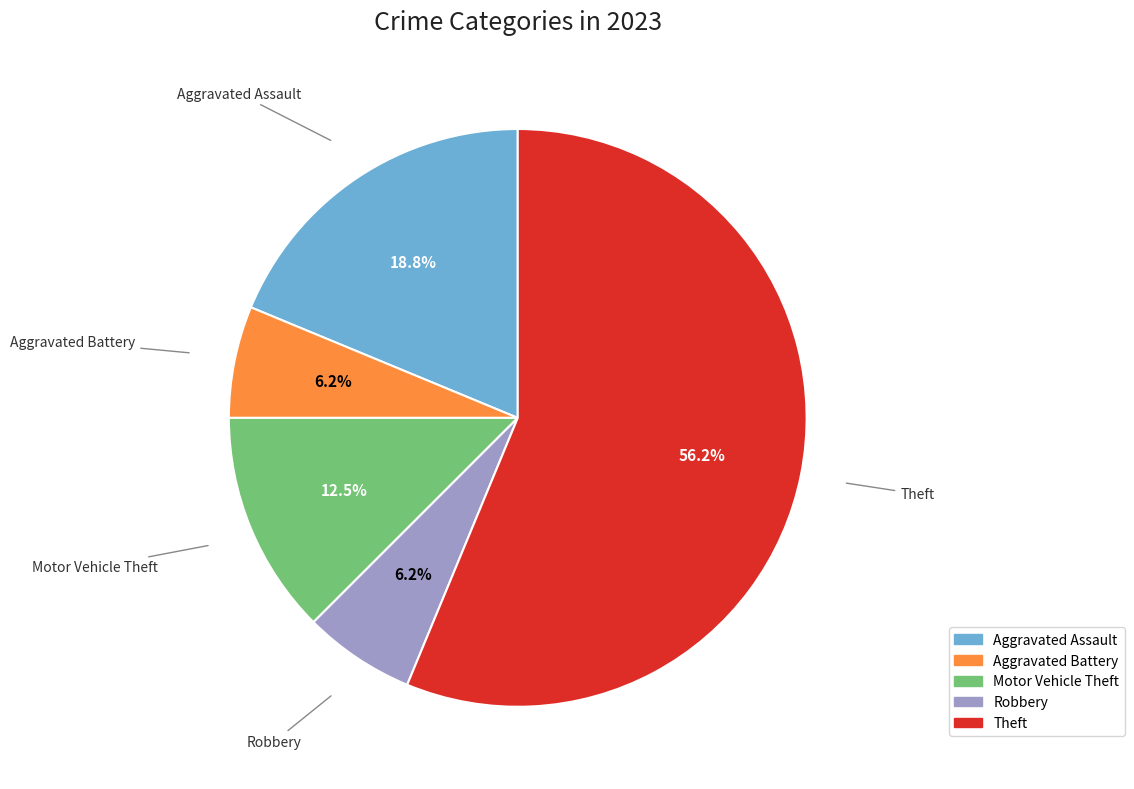

To the nearest percent, what is the average slice percentage?

20%